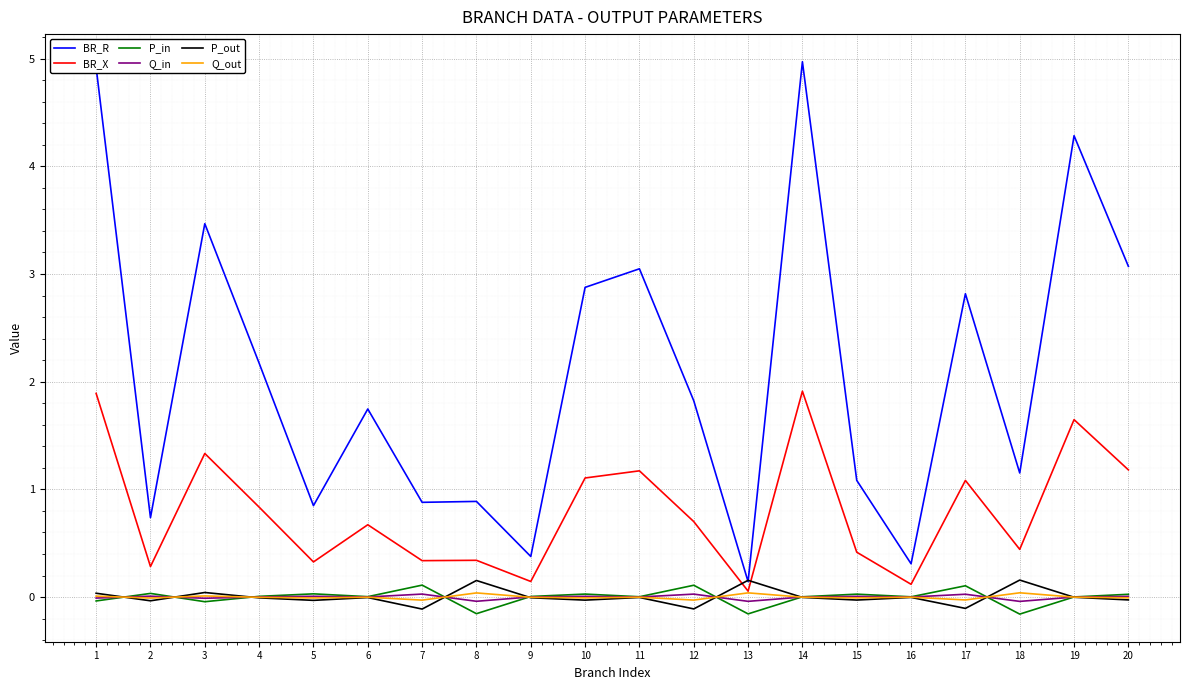

True or false: BR_R and BR_X cross at least once.

False